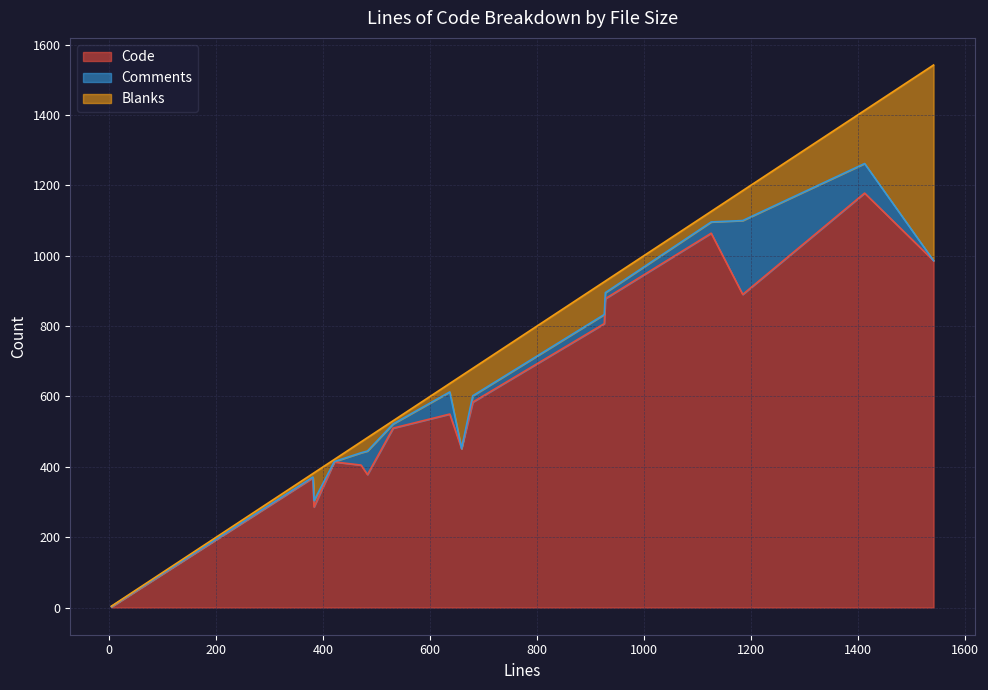

True or false: Blanks and Comments intersect in this chart.

True